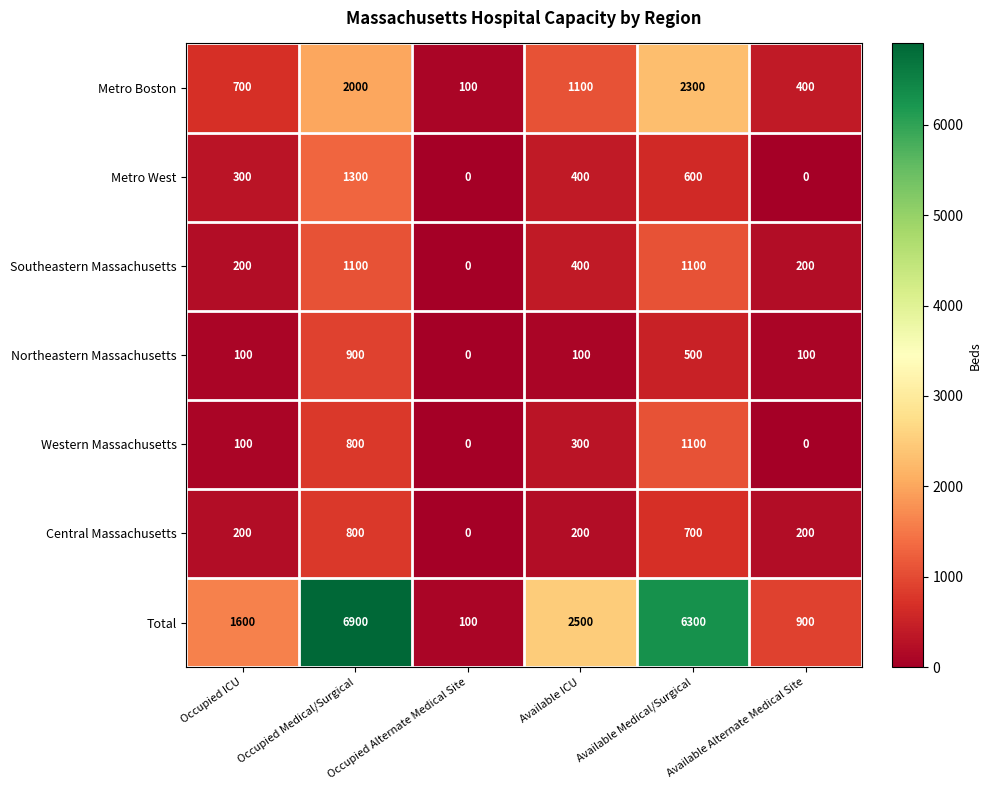

True or false: Western Massachusetts has a value of -464 at Available Alternate Medical Site.

False